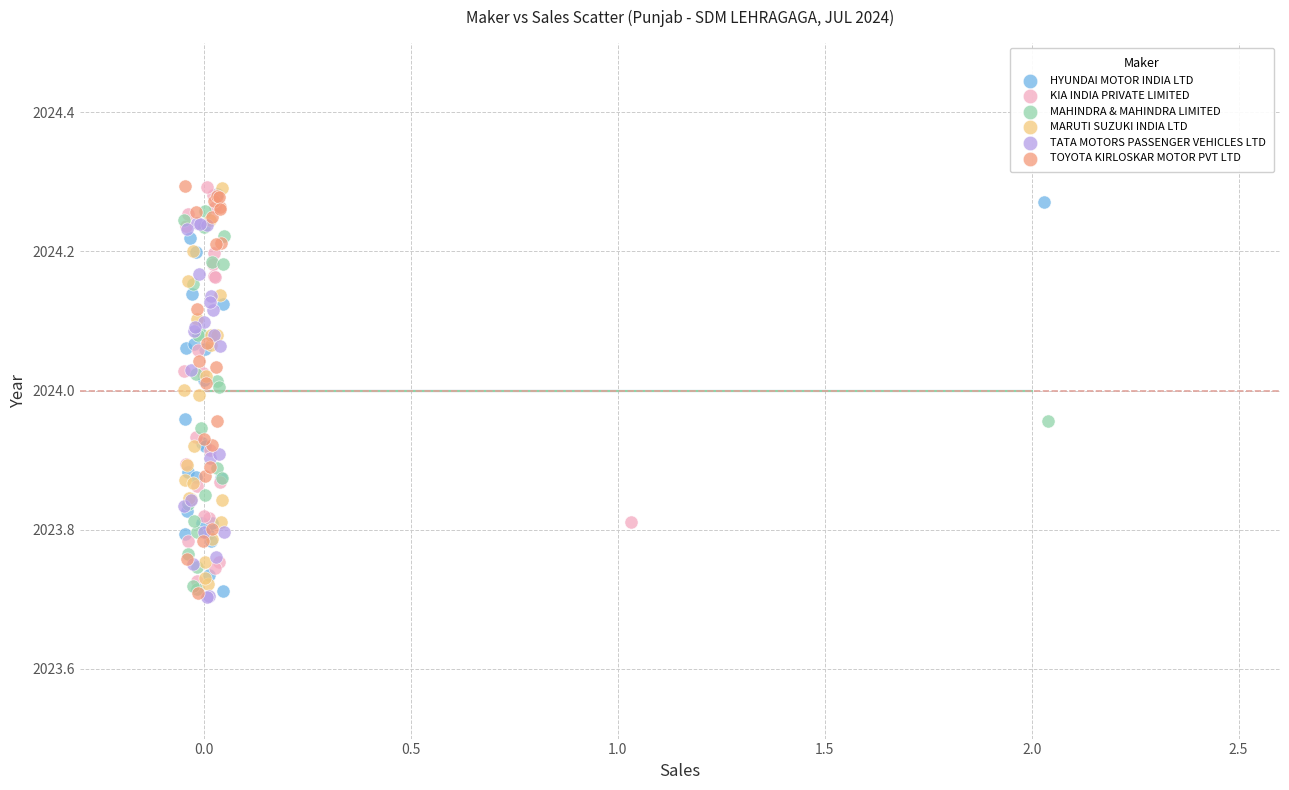

What are all the series names shown in the legend?

HYUNDAI MOTOR INDIA LTD, KIA INDIA PRIVATE LIMITED, MAHINDRA & MAHINDRA LIMITED, MARUTI SUZUKI INDIA LTD, TATA MOTORS PASSENGER VEHICLES LTD, TOYOTA KIRLOSKAR MOTOR PVT LTD